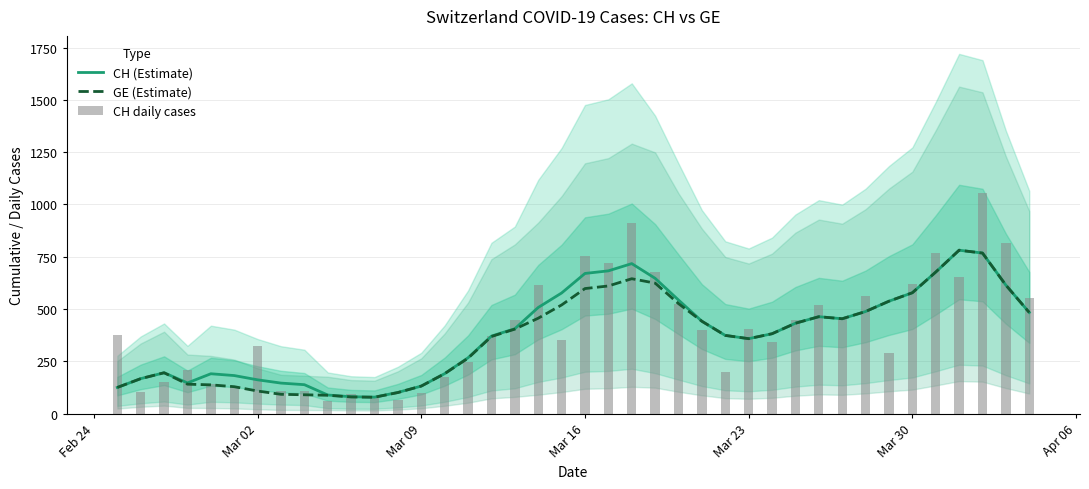

Is it true that GE (Estimate) equals 59.0 at 7?

False